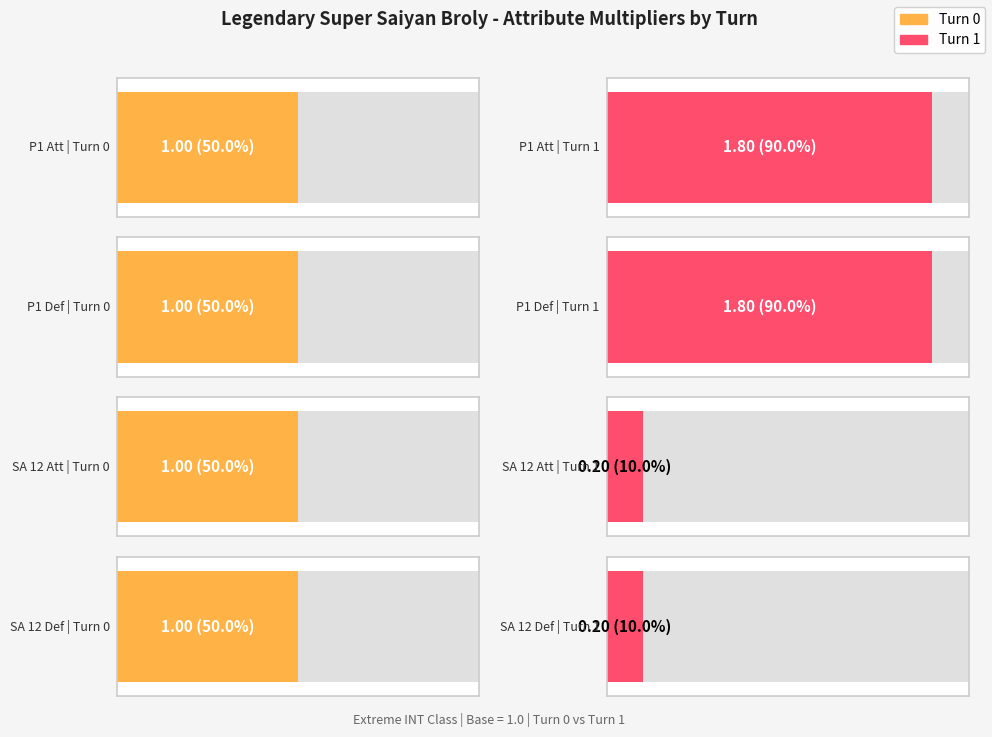

What is the total value across all series at Turn 0?

4.0